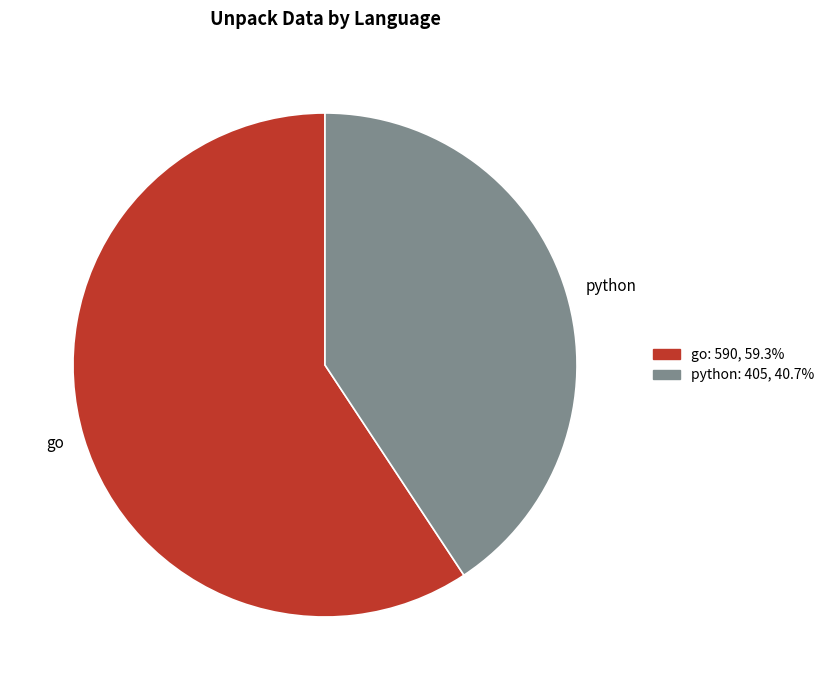

What is the majority slice?

go